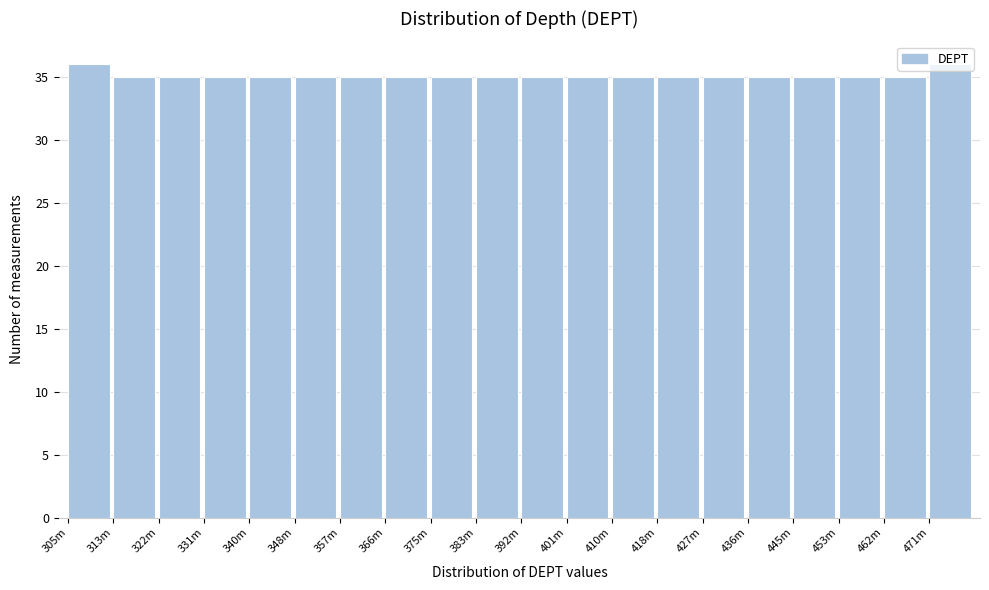

What position from the left is 471m?

20